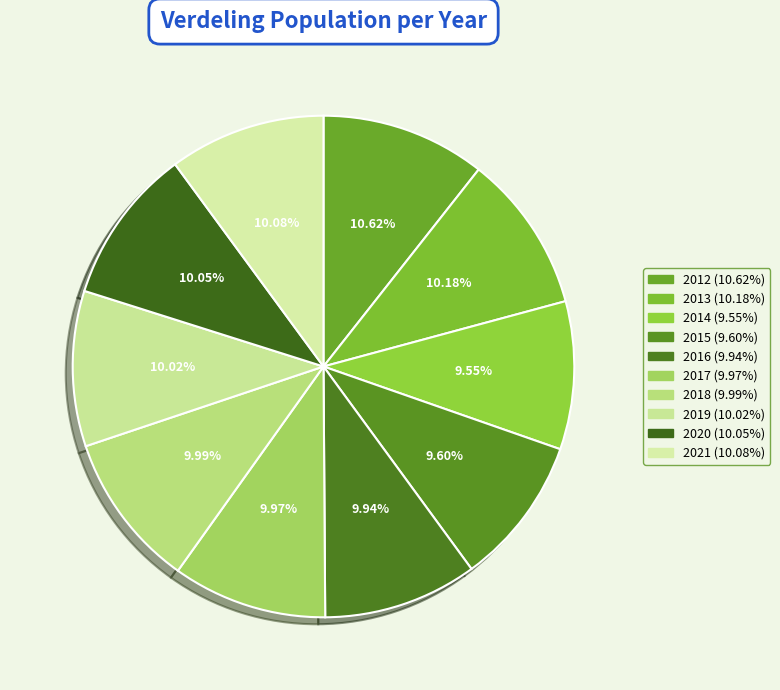

To the nearest percent, what is the combined percentage of 2015 and 2018?

20%